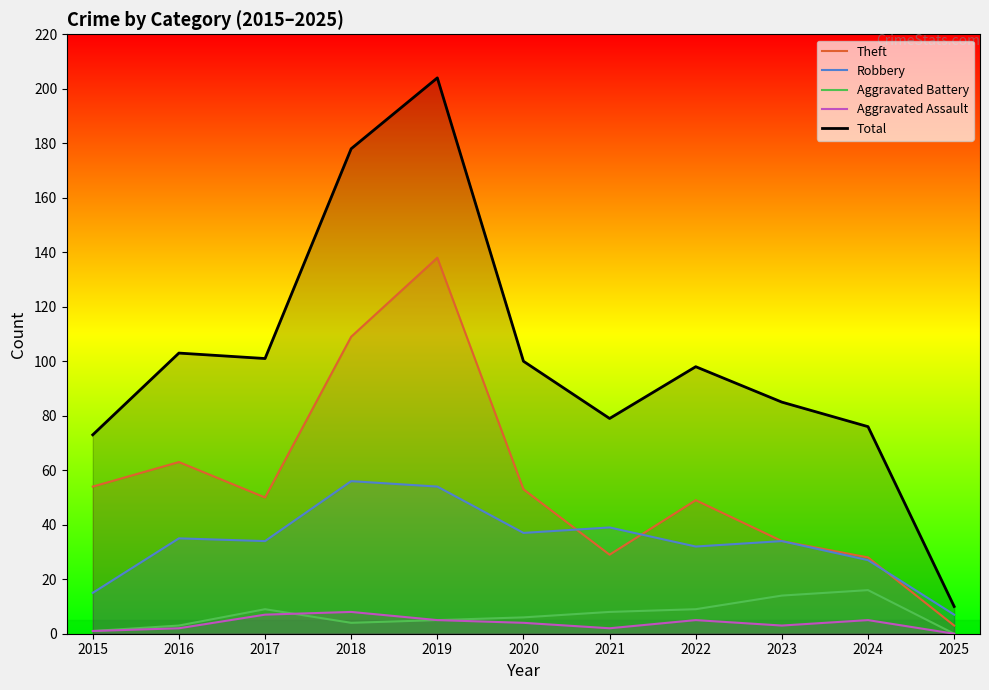

Where is Robbery nearest to the value 31?

2022